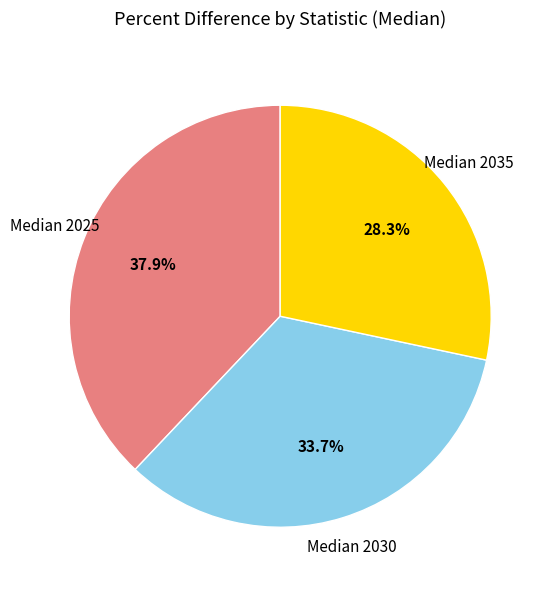

The Median 2035 slice represents 28% of the pie. True or false?

True